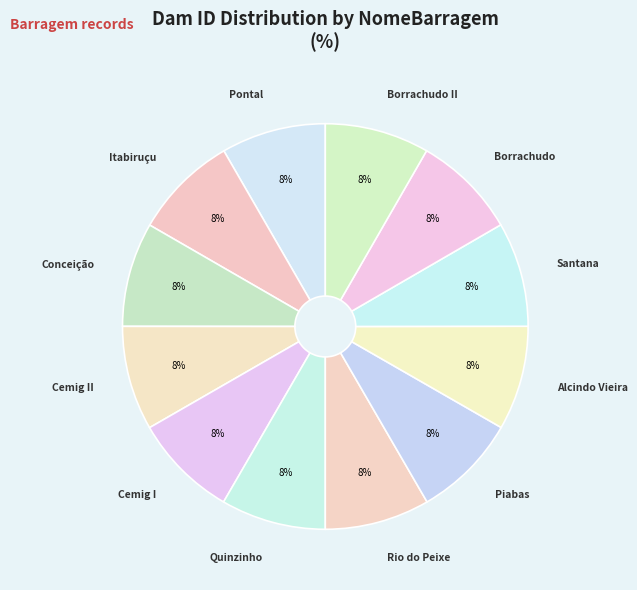

To the nearest percent, what is the average slice percentage?

8%